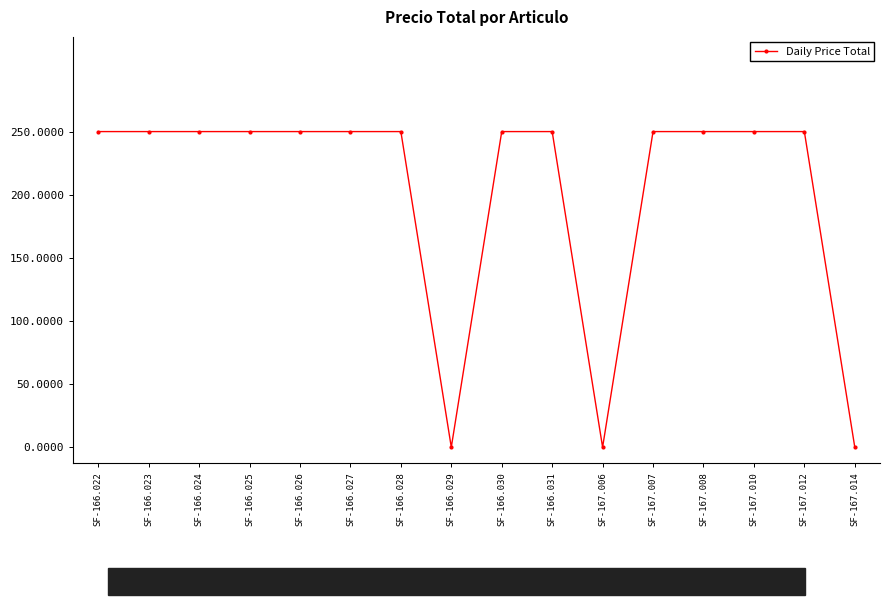

What is the sum of all values?

3250